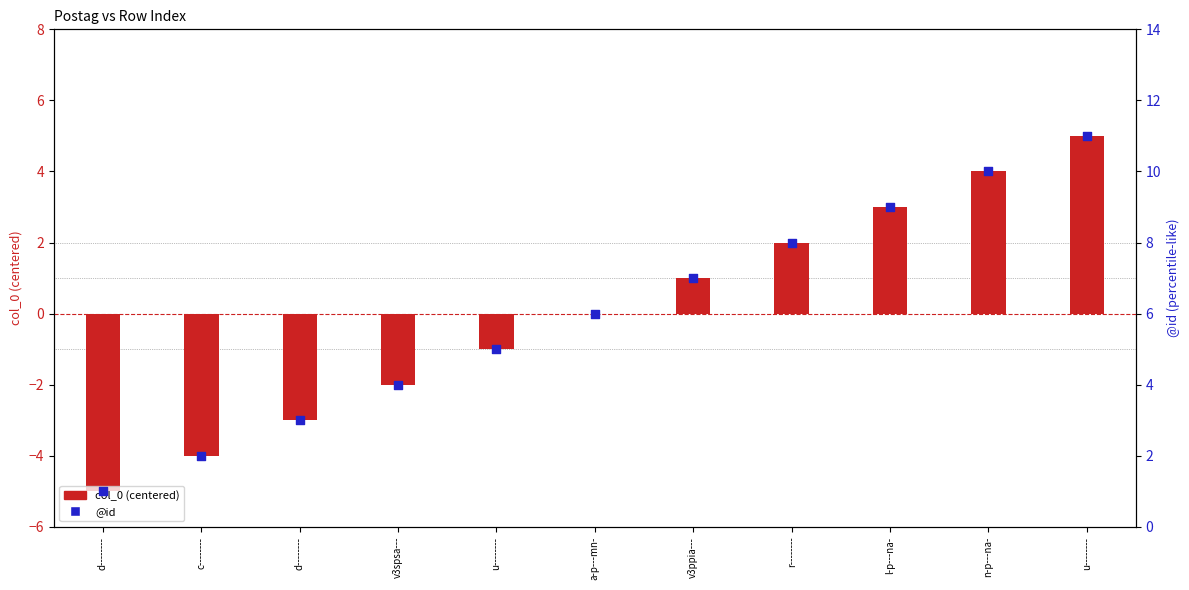

Which series has the widest spread of Y values?

col_0